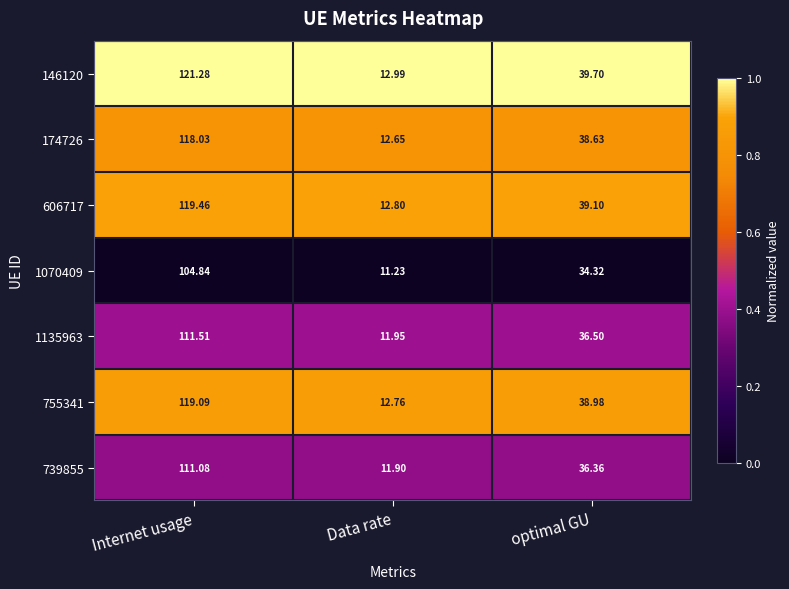

Is the value of 1135963 at Data rate greater than the value of 606717 at optimal GU?

No